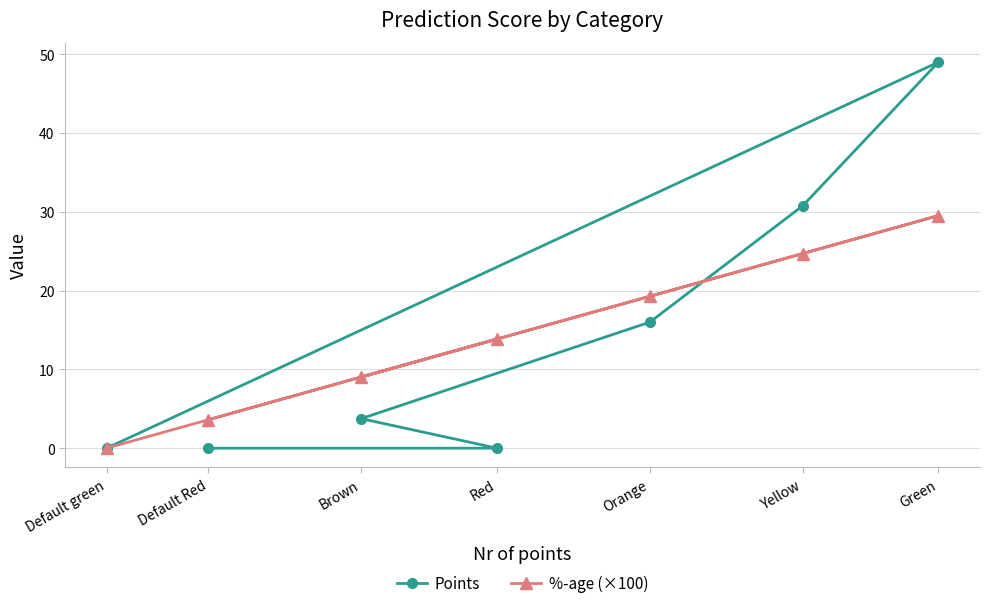

What is the approximate value of %-age (×100) at Green?

29.5